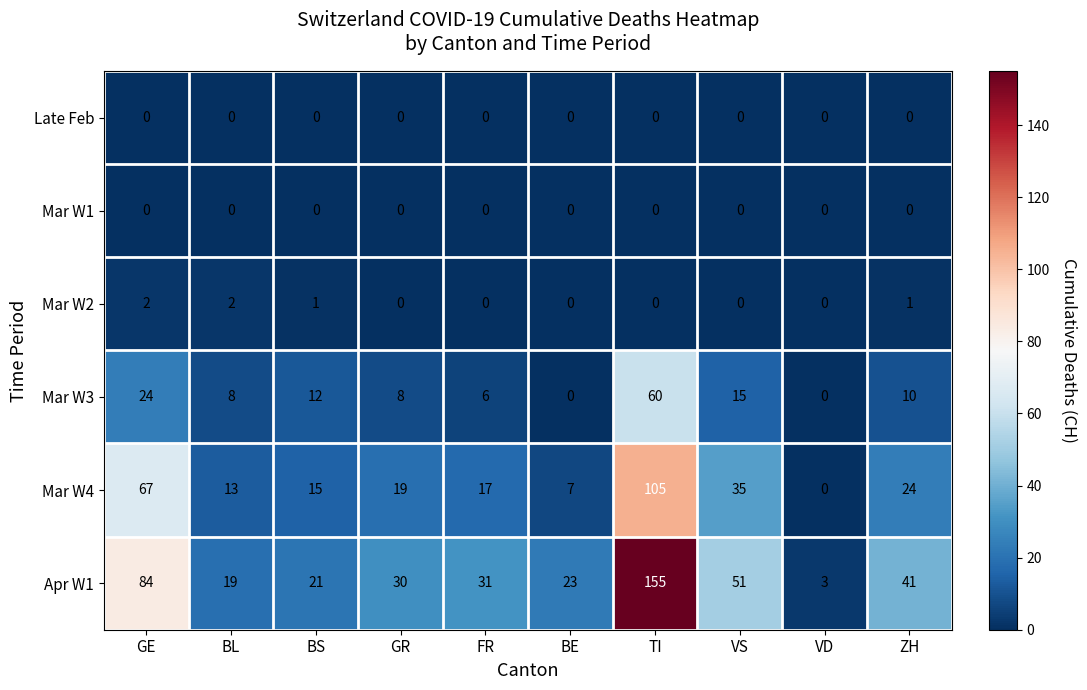

Which series has the largest range (max minus min)?

Apr W1